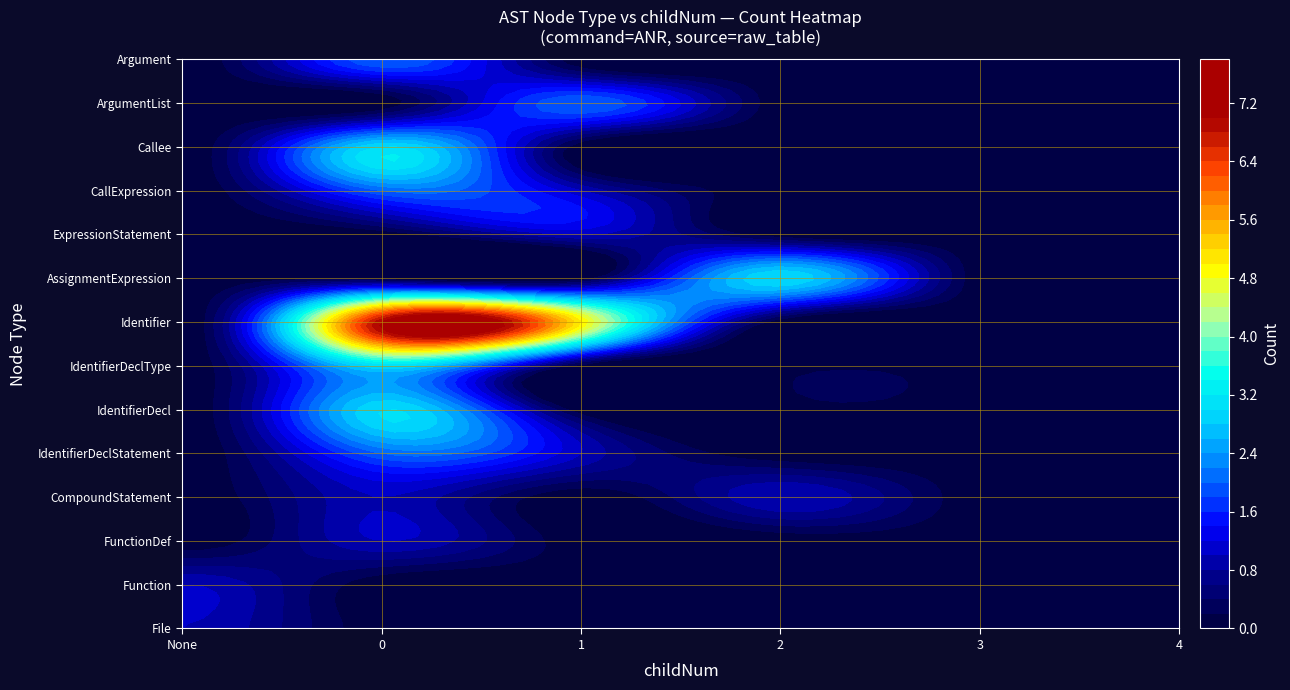

Which series has the largest range (max minus min)?

Identifier